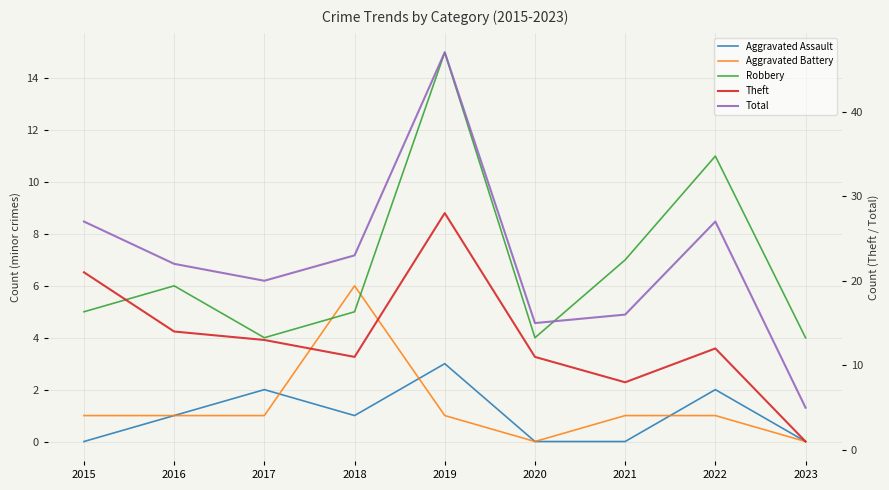

Where is the first local minimum for Theft?

2018